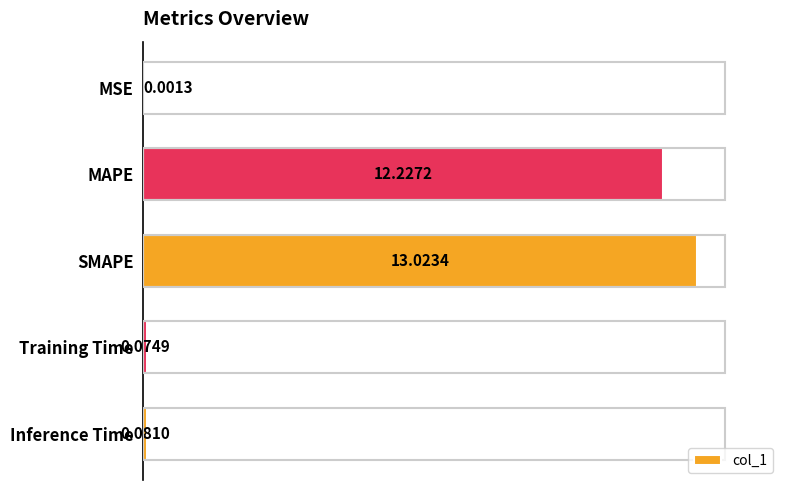

At which label is the value closest to 6?

Inference Time